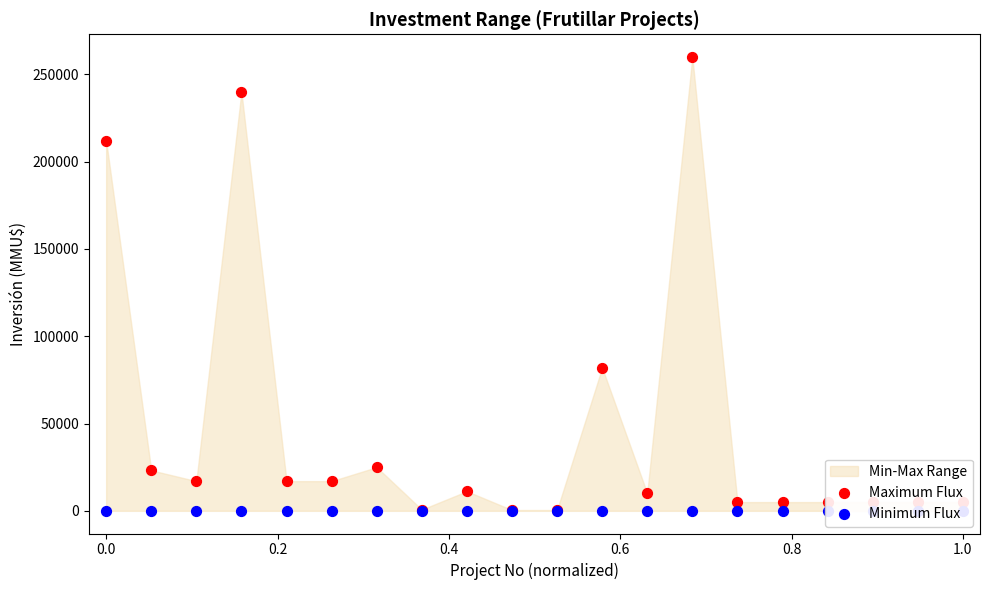

Which series reaches the minimum Y coordinate?

Minimum Flux